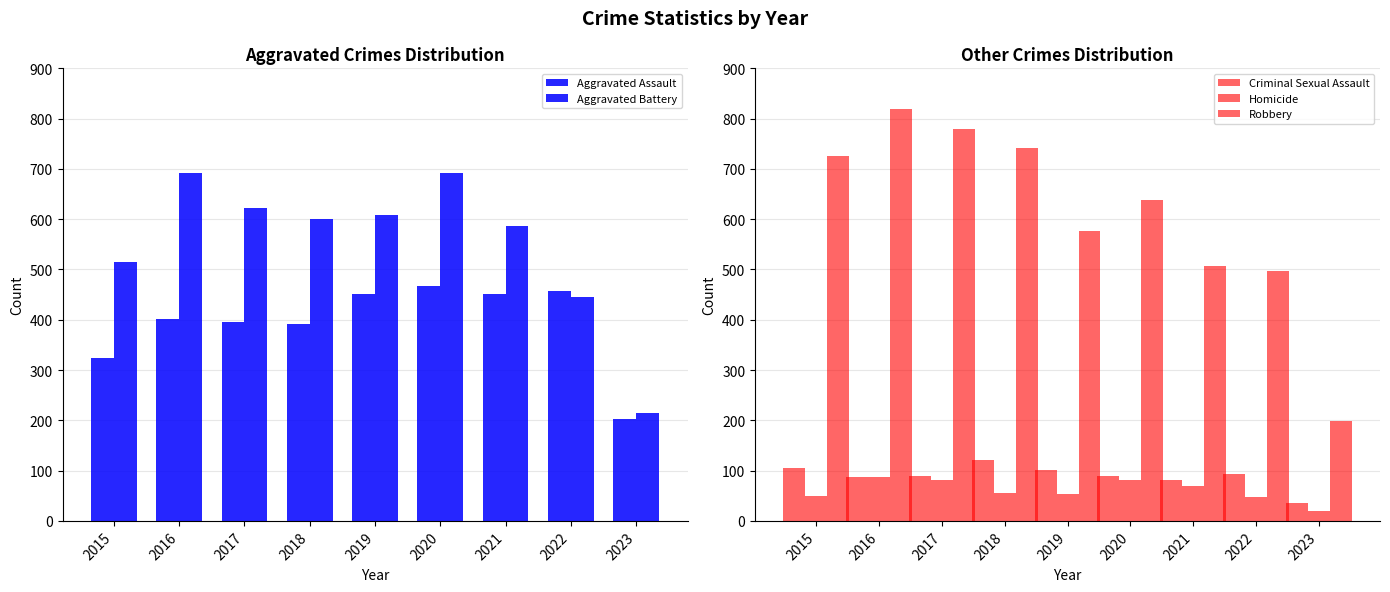

How many bars are there in total?

45